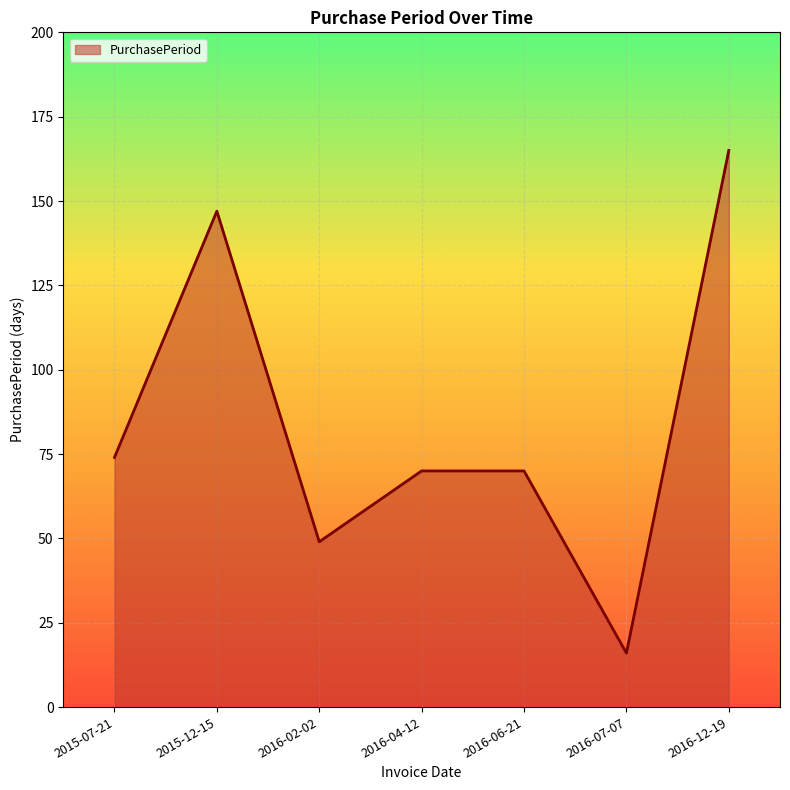

True or false: there are more than 0 points higher than both neighbors.

True